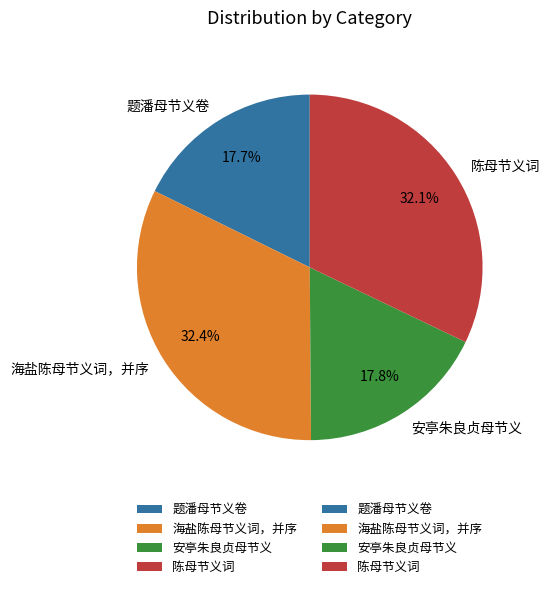

Approximately how many times larger is the value at 题潘母节义卷 compared to 陈母节义词?

0.6